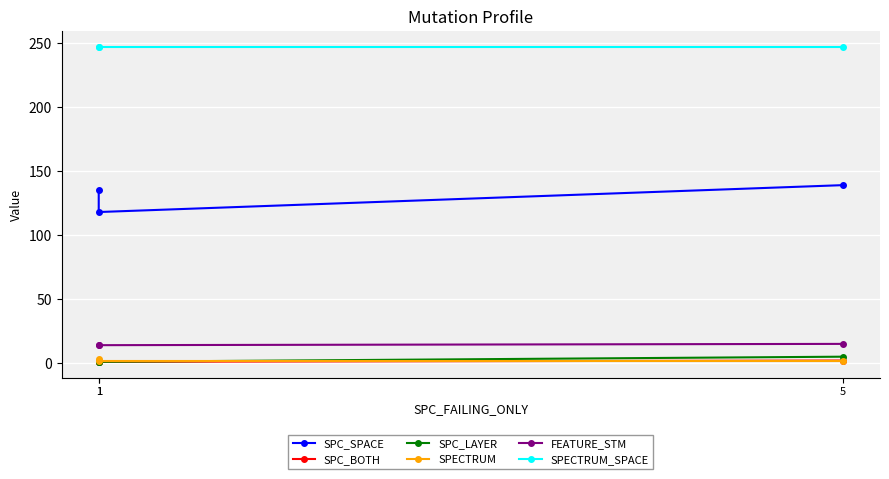

Is it true that FEATURE_STM equals 20 at 5?

False